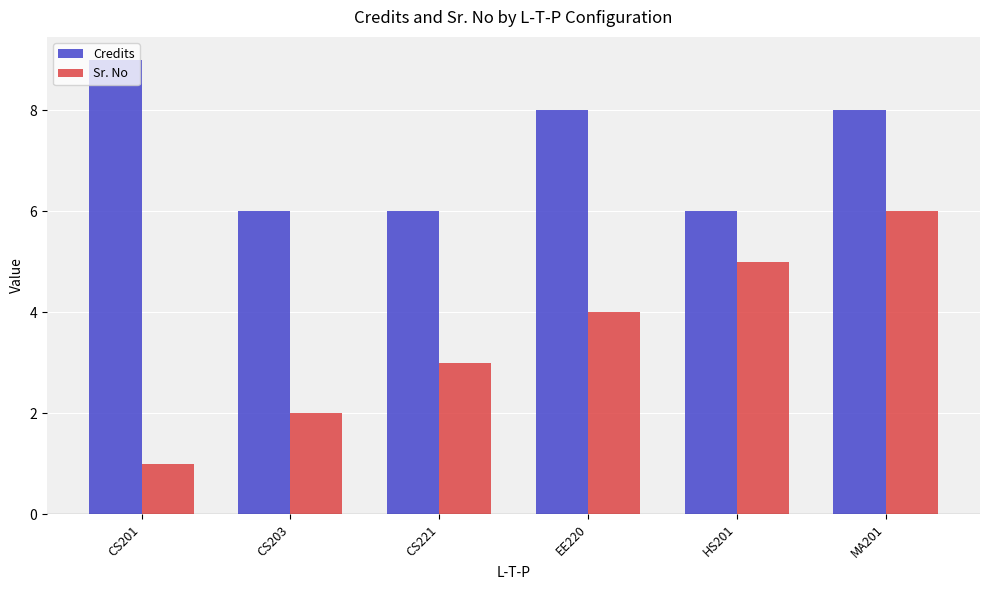

The value of Credits at CS221 is 11. True or false?

False